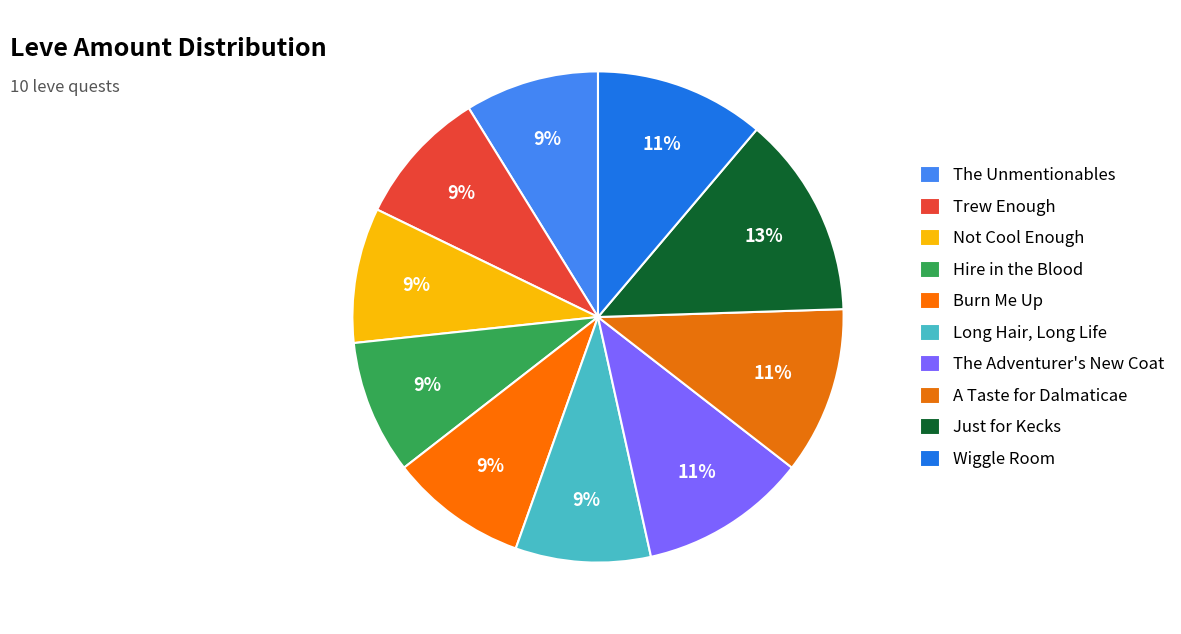

Is there a majority slice in this chart?

No